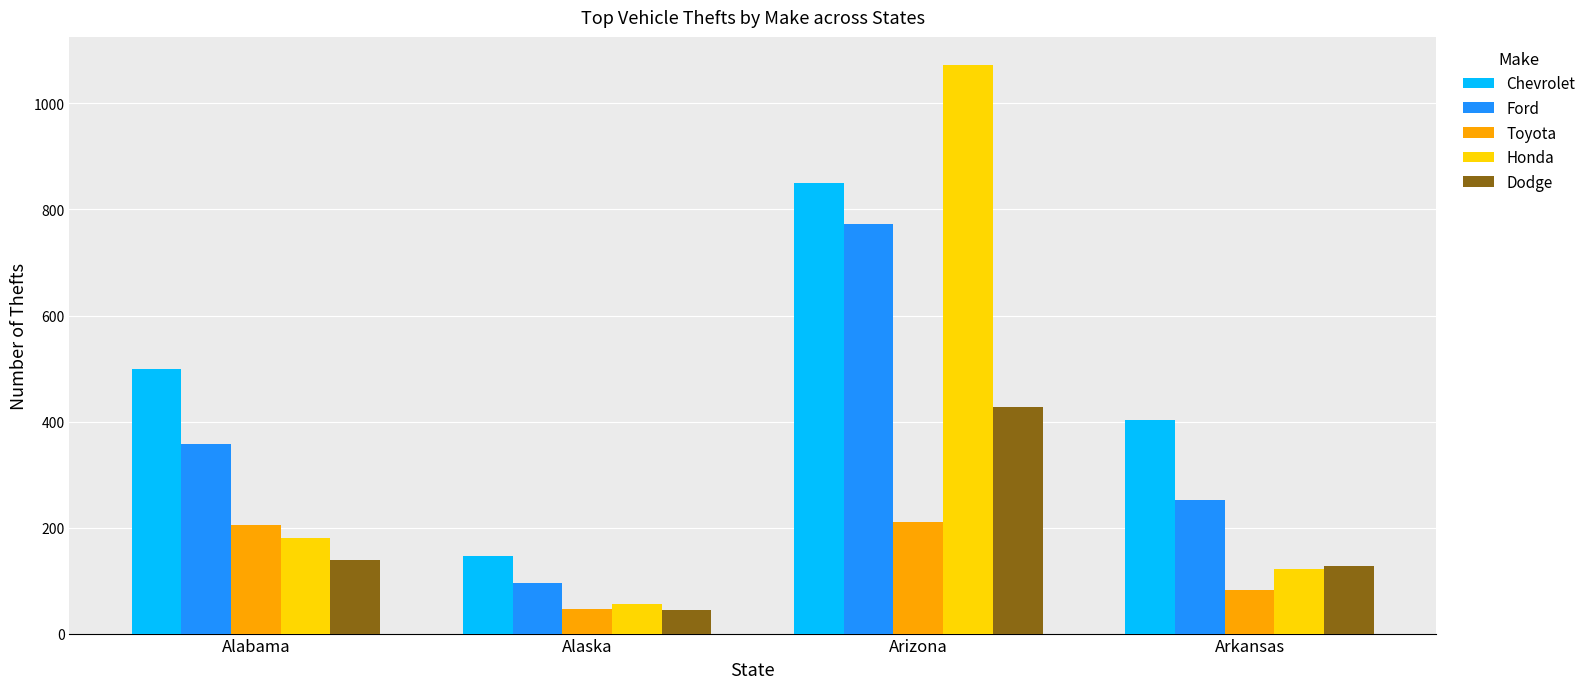

At which label is Honda closest to 564?

Alabama